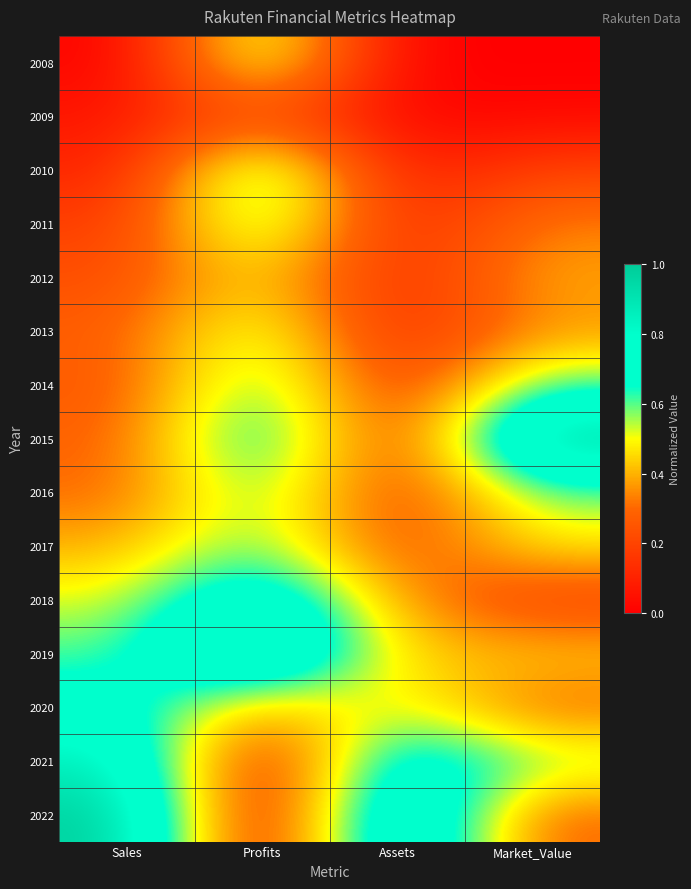

At which category is the sum across all series the highest?

Profits